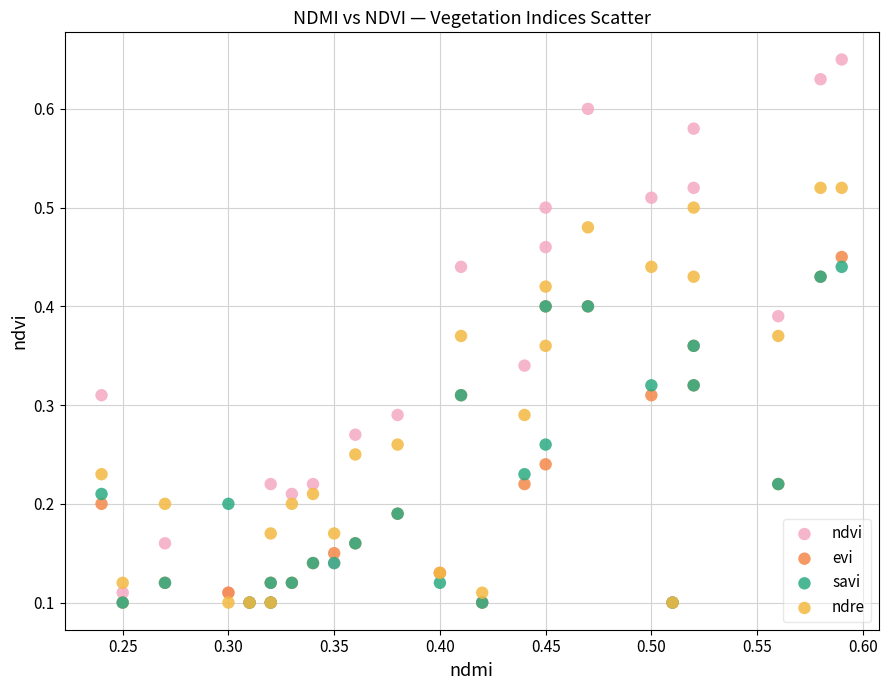

What are all the series names shown in the legend?

ndvi, evi, savi, ndre